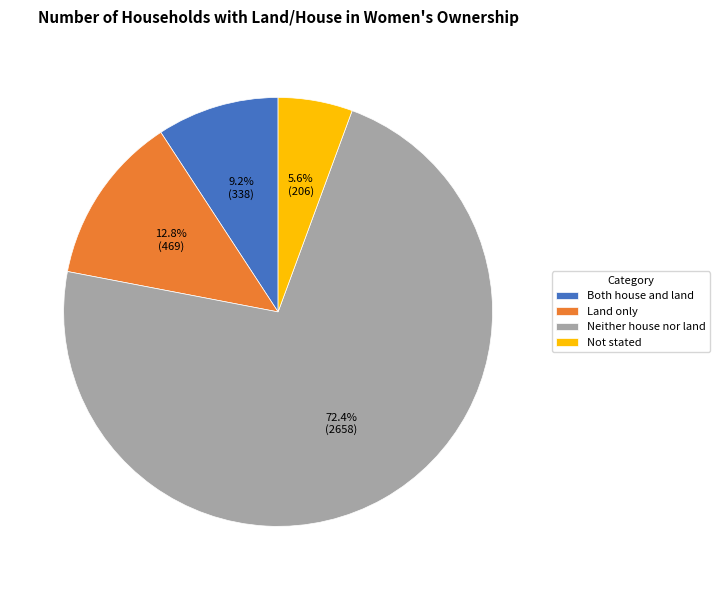

Between Neither house nor land and Both house and land, which is larger?

Neither house nor land